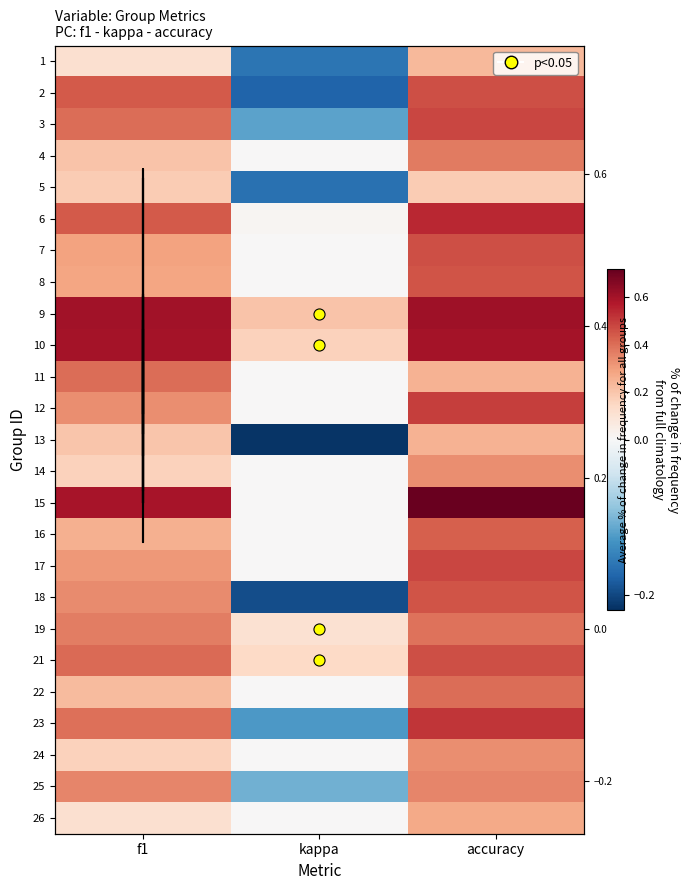

Is the value of 1 at f1 greater than the value of 6 at kappa?

Yes